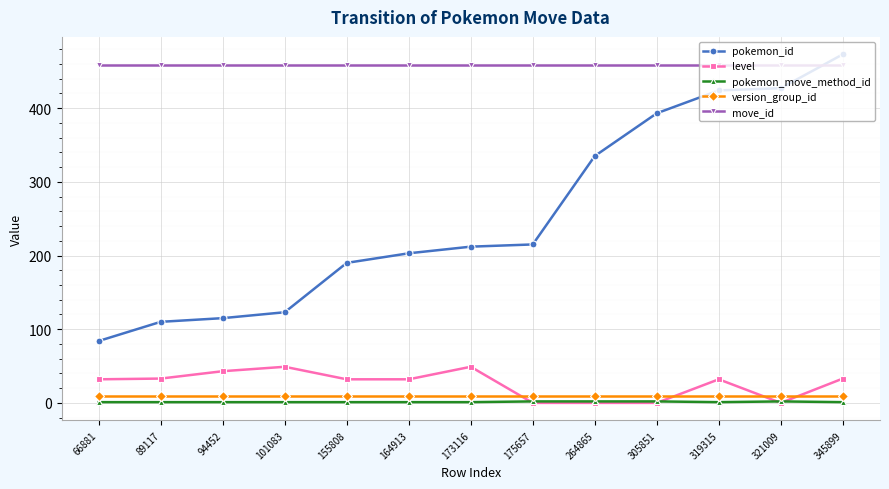

Is the value of move_id at 264865 greater than the value of level at 305851?

Yes